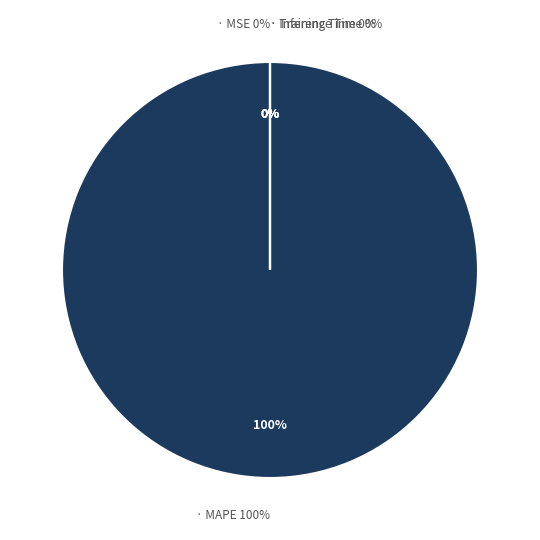

What is the majority slice?

MAPE